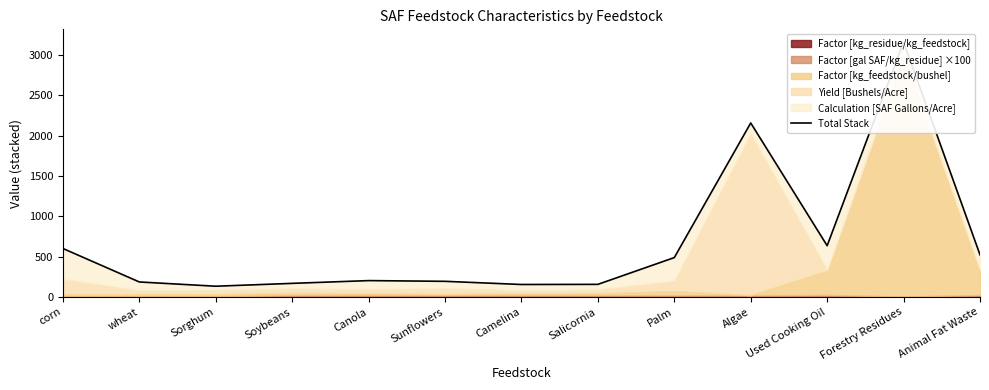

What is the difference between the values at Sorghum and Soybeans?

35.4